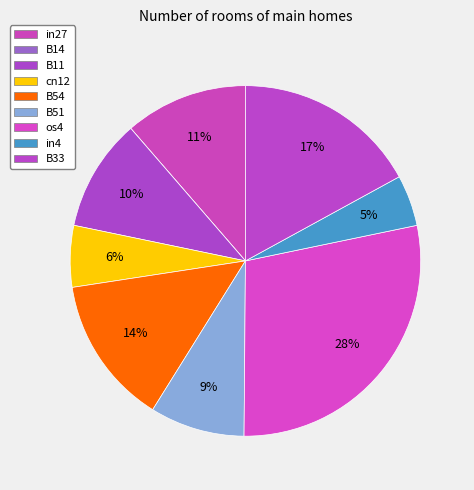

Count the number of slices in the pie.

9